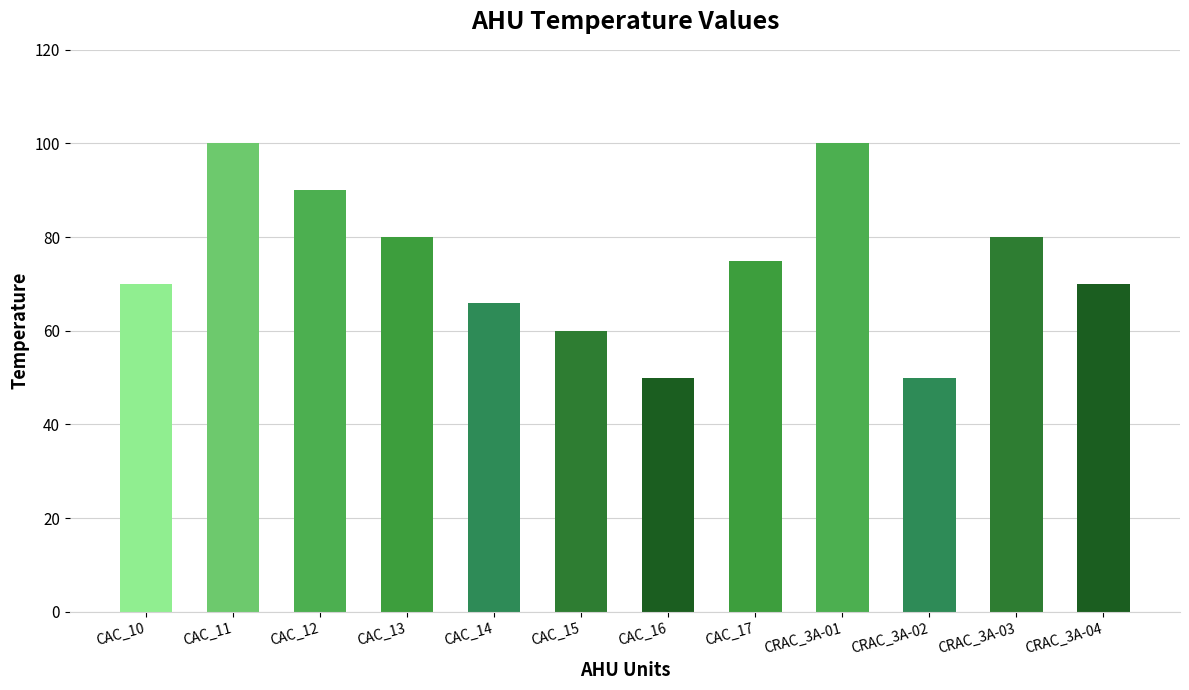

How many distinct data groups are displayed?

1